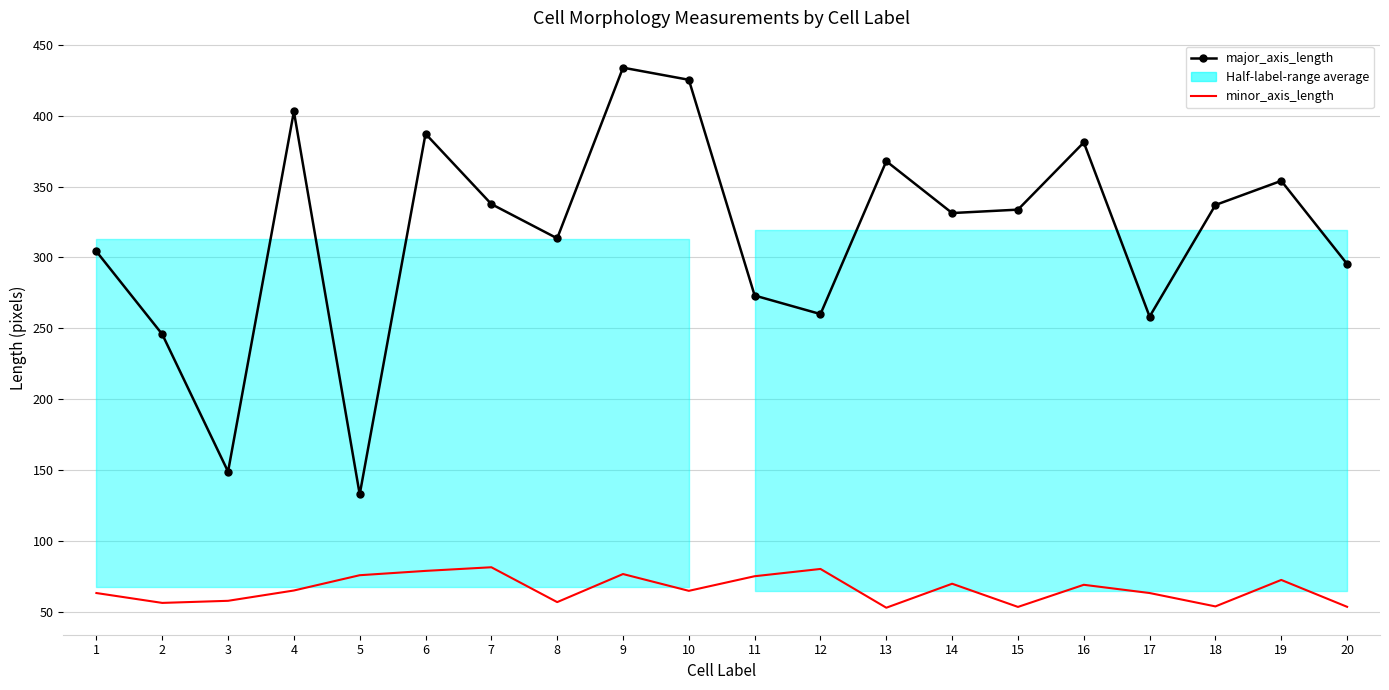

True or false: major_axis_length and minor_axis_length intersect in this chart.

False